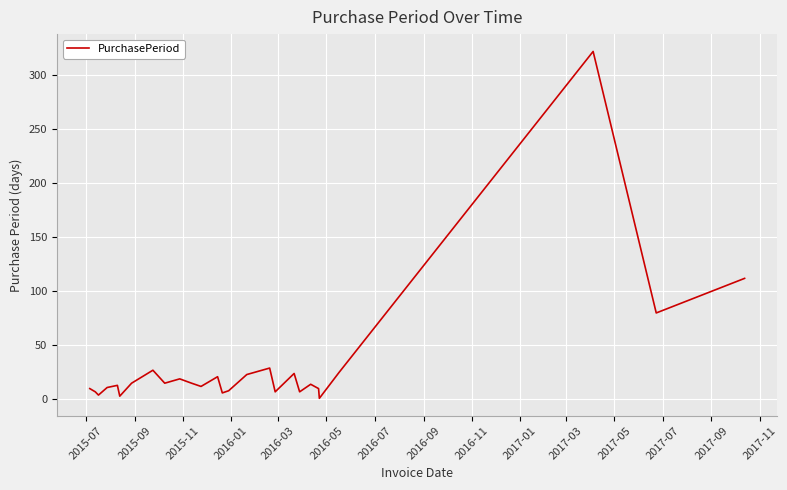

What is the maximum value shown in the chart?

322